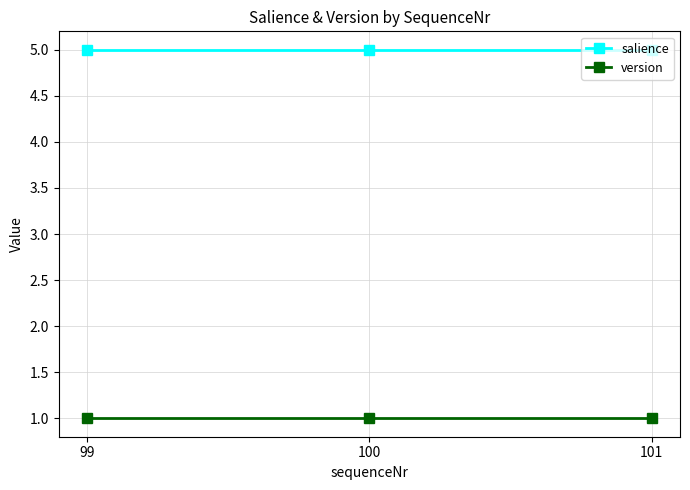

What is the sum of the version values at 100 and 99?

2